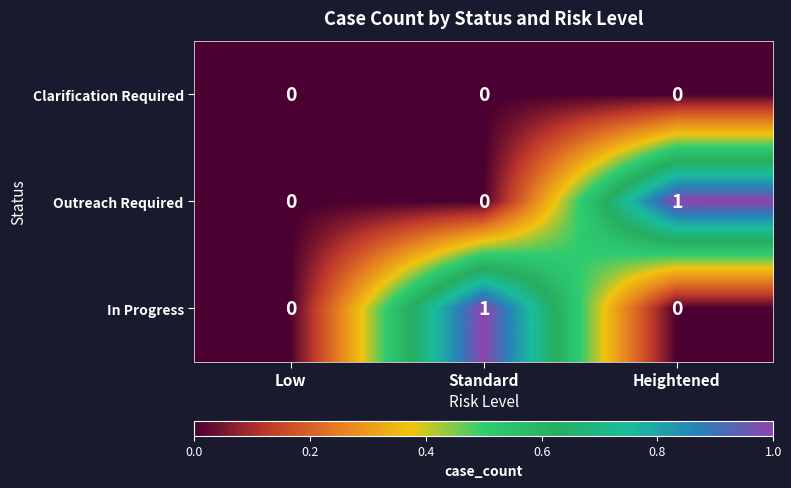

Reading left to right, what are all the values shown in this chart?

Clarification Required: Low=0	Standard=0	Heightened=0
Outreach Required: Low=0	Standard=0	Heightened=1
In Progress: Low=0	Standard=1	Heightened=0